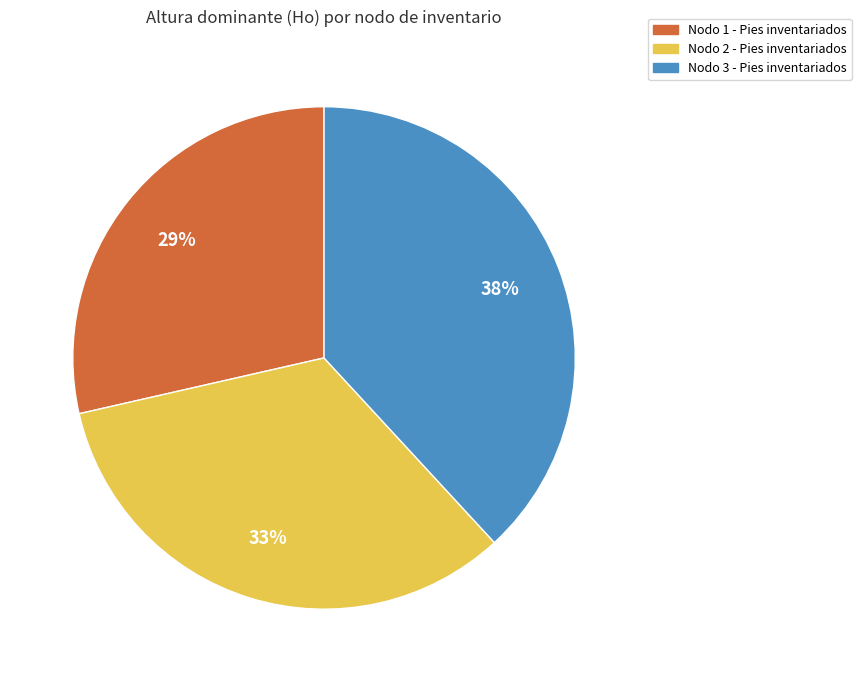

The Nodo 2 - Pies inventariados slice represents 40% of the pie. True or false?

False